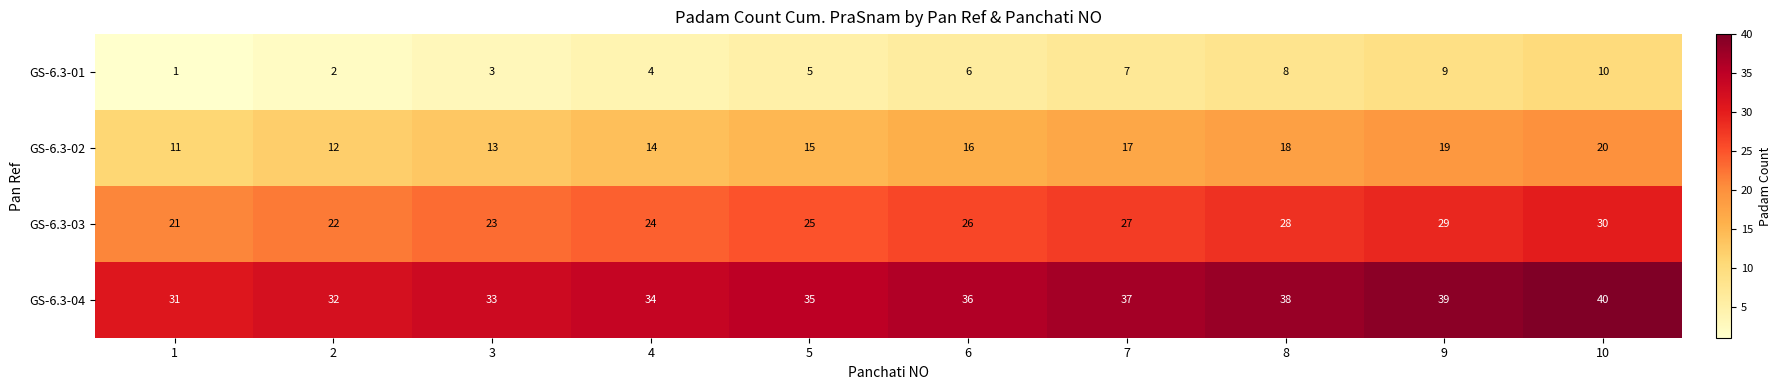

The value of GS-6.3-01 at 2 is 2. True or false?

True